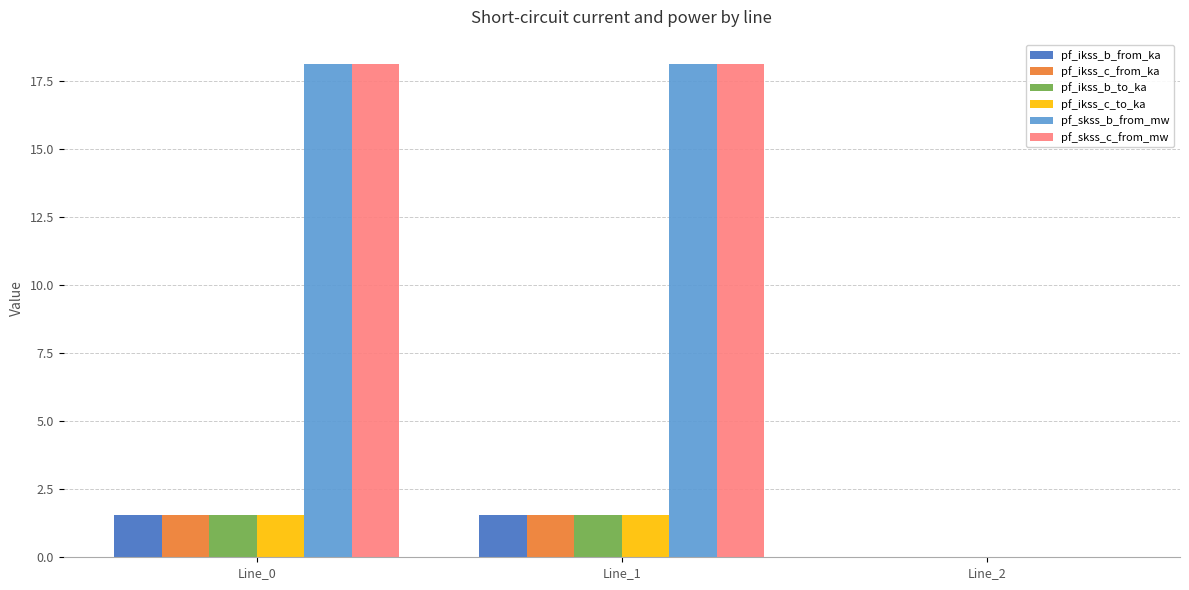

Is the value of pf_ikss_b_to_ka at Line_1 greater than the value of pf_ikss_b_from_ka at Line_2?

Yes